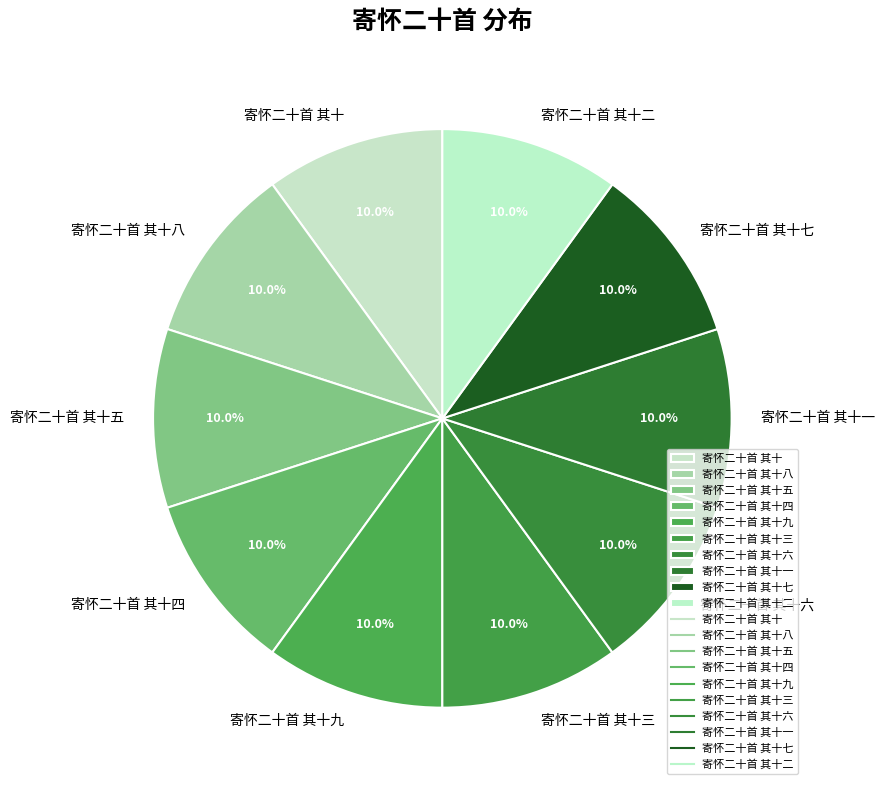

What percentage is the 寄怀二十首 其十六 slice, to the nearest percent?

10%